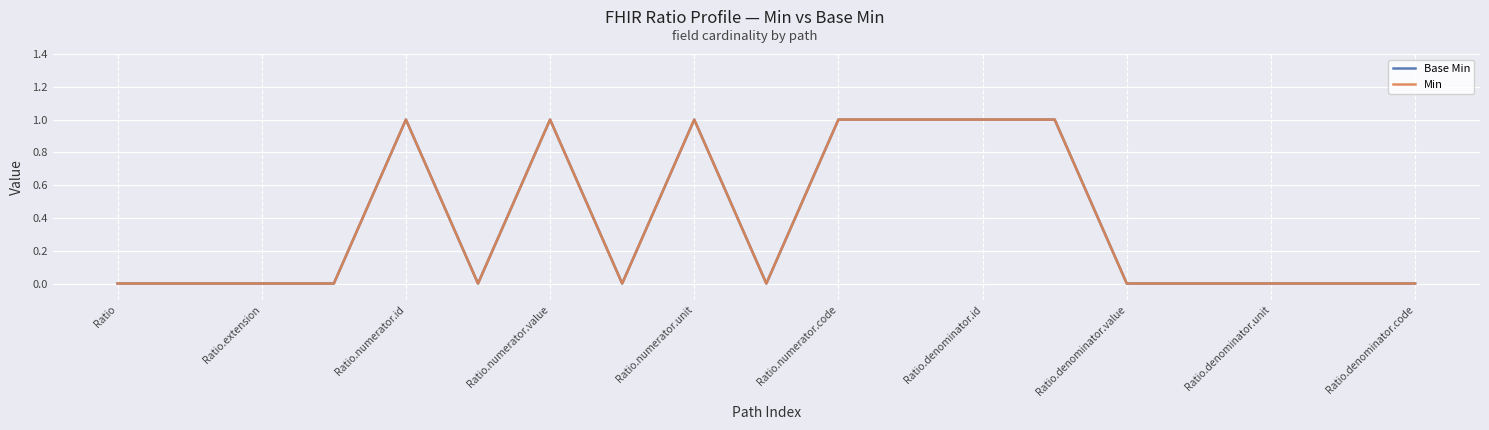

Does the chart display data point markers on the line(s)?

No